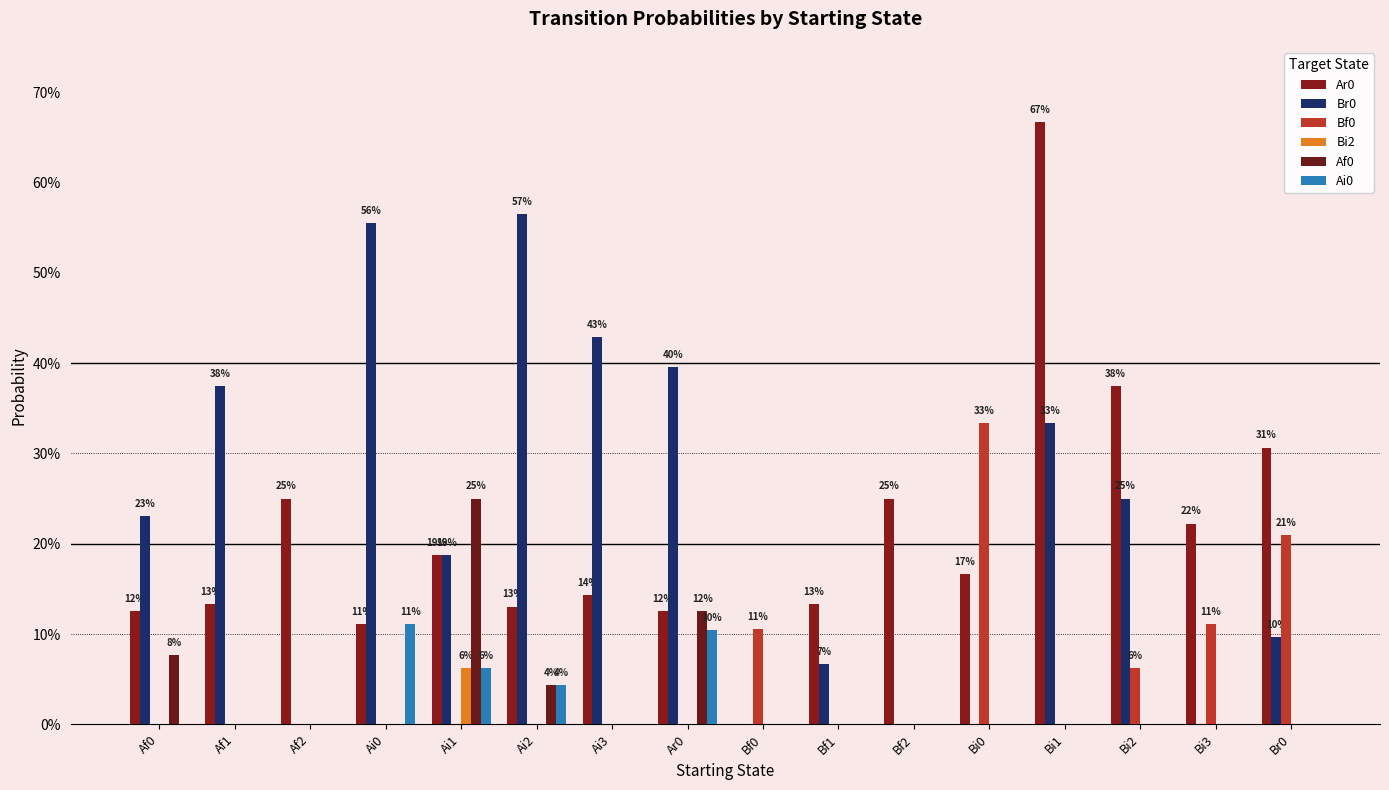

At which category is the sum across all series the highest?

Bi1